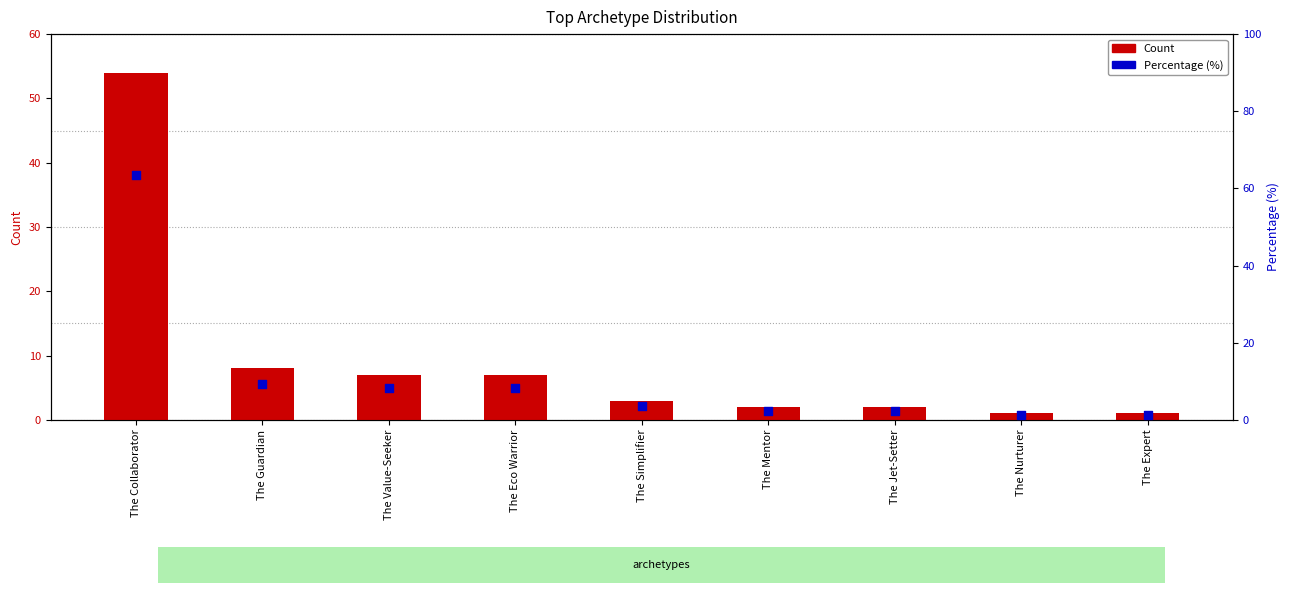

Which series reaches the minimum Y coordinate?

Count